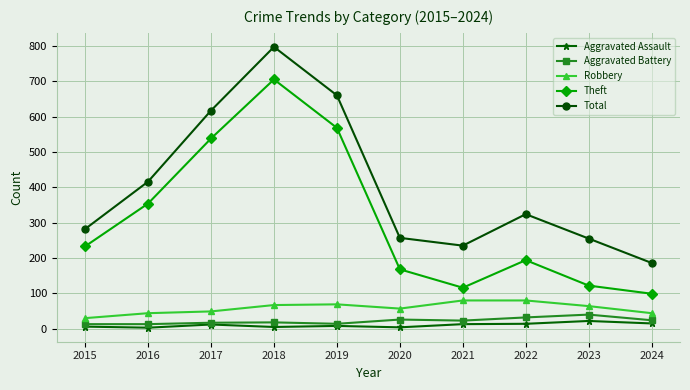

At which category does the chart reach its peak across all series?

2018